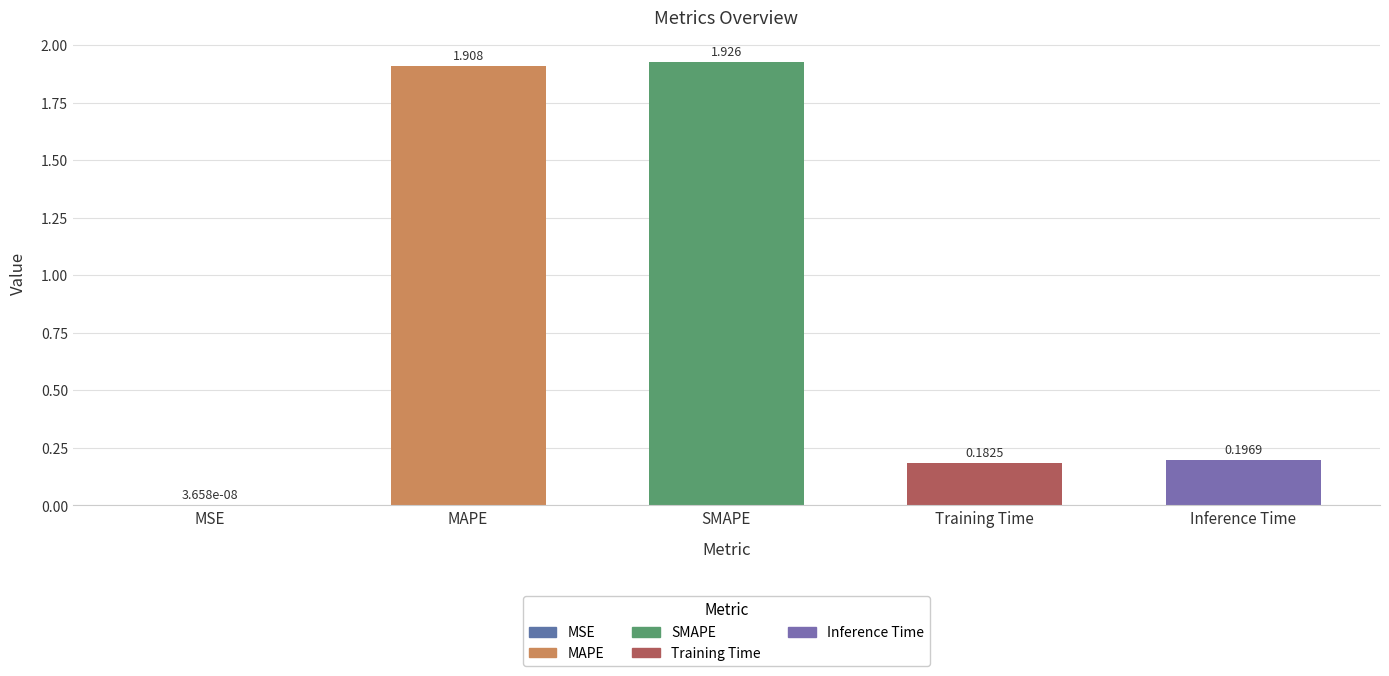

Where is the data nearest to the value 0?

MSE